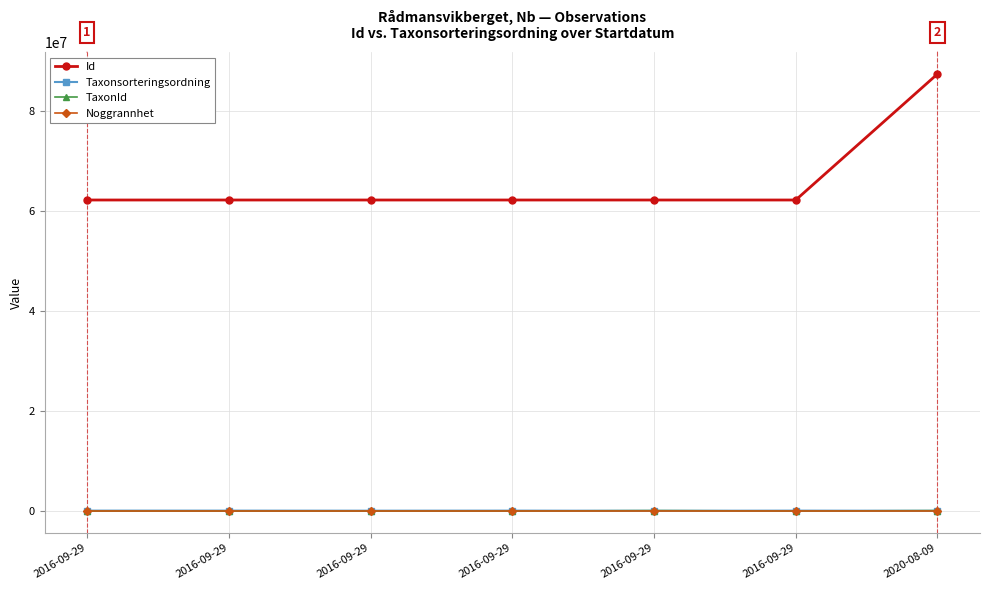

What is the difference between the second highest and minimum values in the Id series?

24